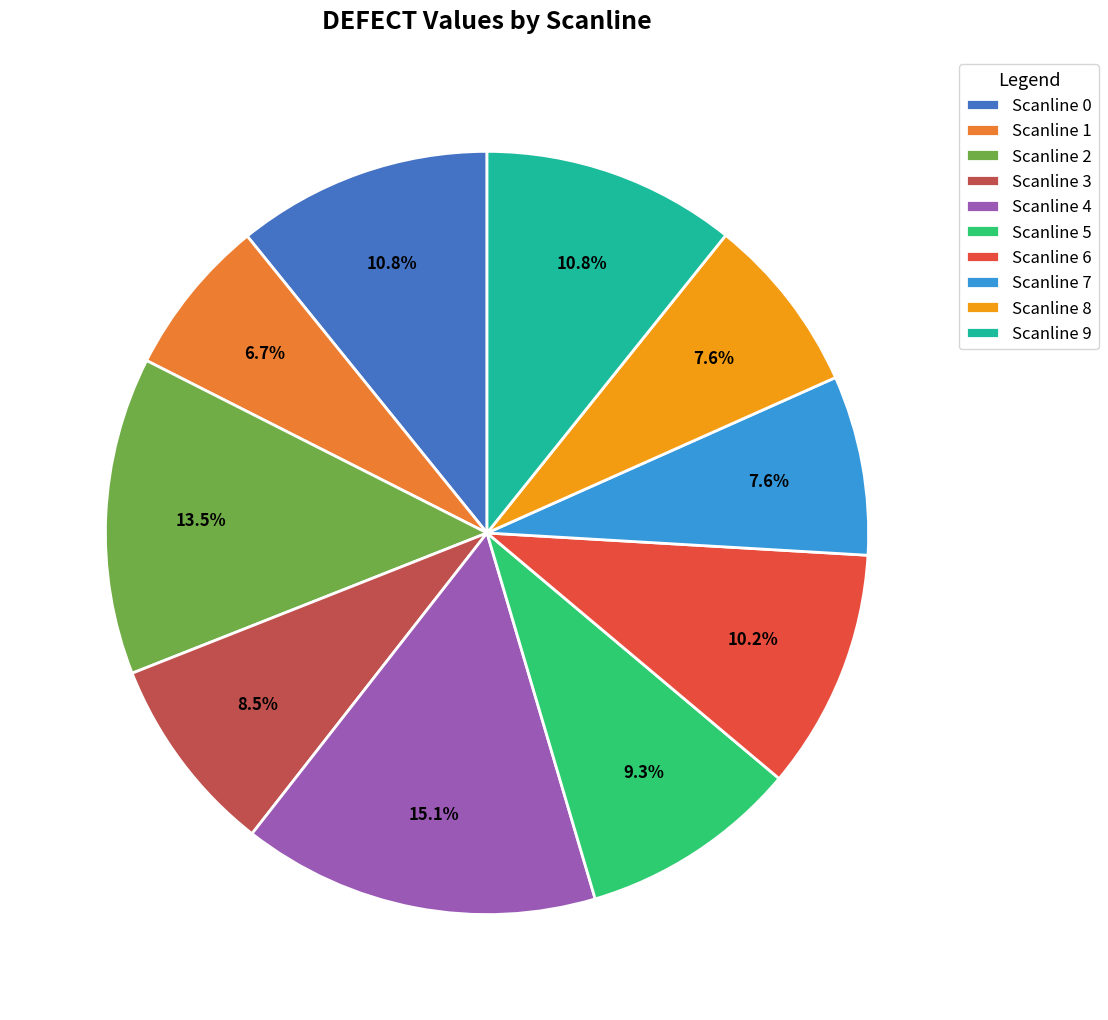

Is there a majority slice in this chart?

No